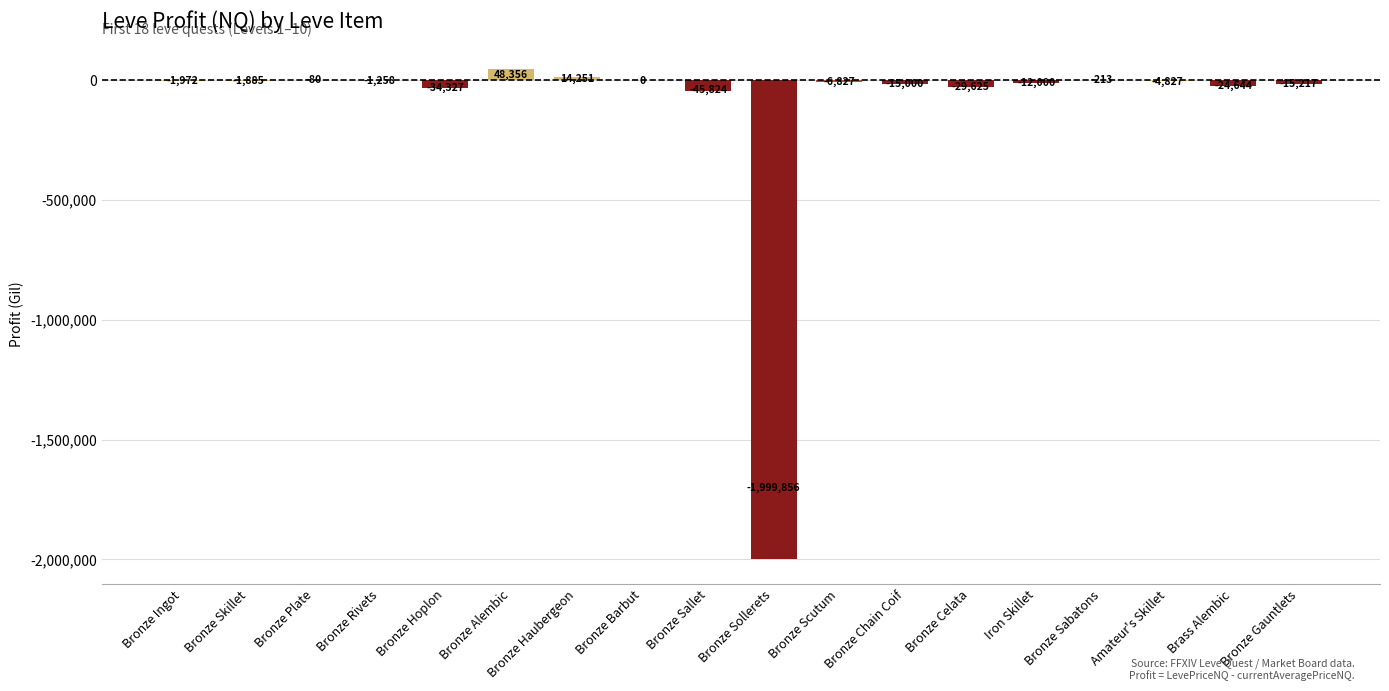

What is the maximum value shown in the chart?

48356.0